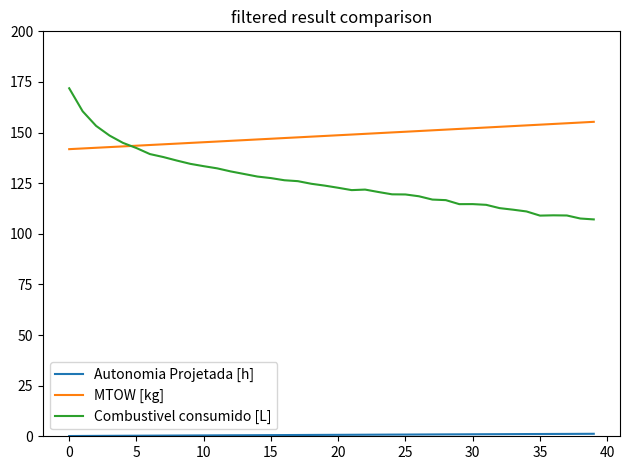

What is the highest value of the MTOW [kg] series?

155.3